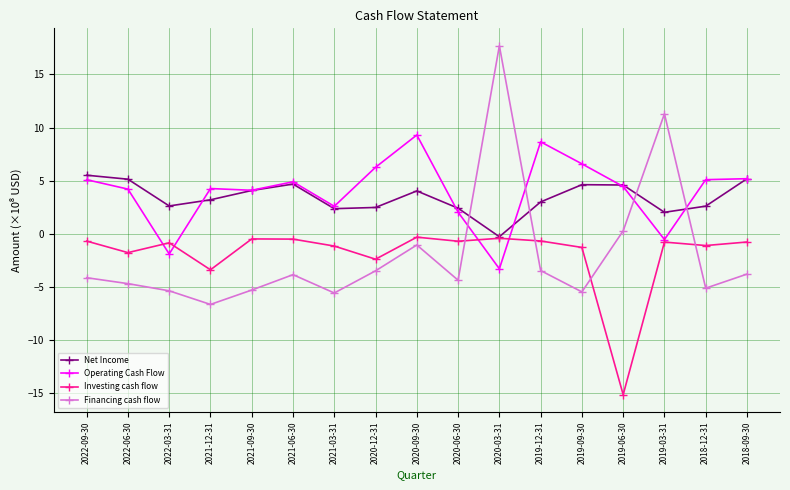

What is the total value across all series at 2018-12-31?

1.5